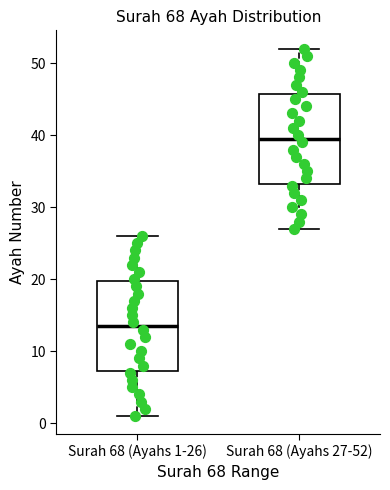

Reading left to right, read every box against the y-axis: the position of its median line, the range the box covers, and the ends of its whiskers. The values are not printed on the chart, so give them approximately, as read against the axis.

Surah 68 (Ayahs 1-26): median 14, box 7 to 20, whiskers 1 to 26
Surah 68 (Ayahs 27-52): median 40, box 33 to 46, whiskers 27 to 52